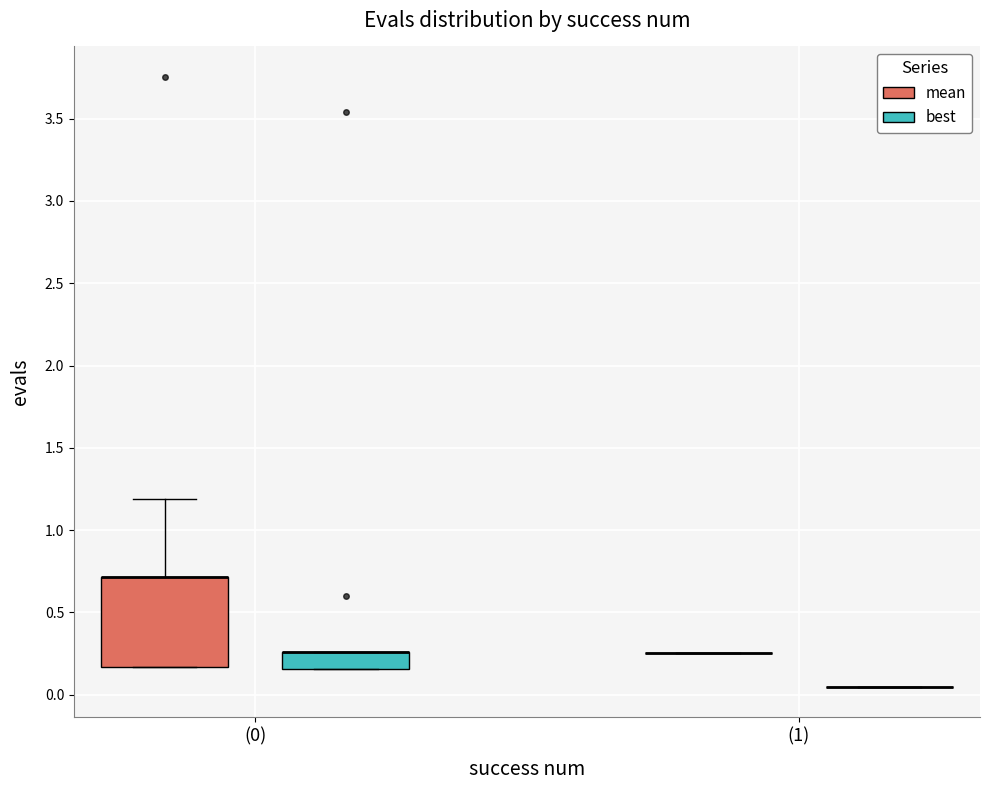

Which box is the tallest, from its lower edge to its upper edge?

(0) (mean)